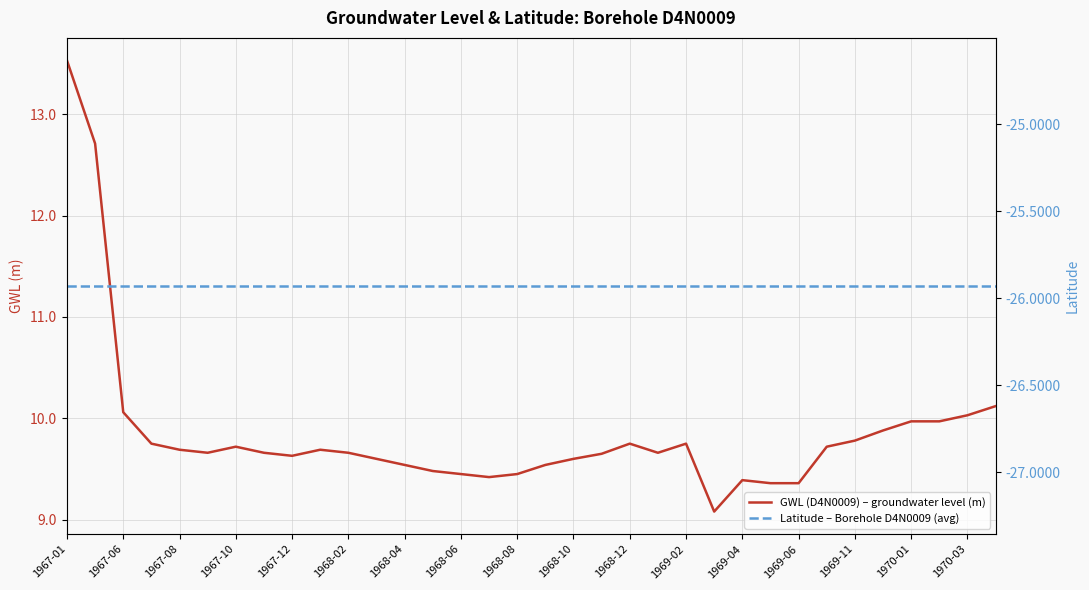

Does the chart display data point markers on the line(s)?

No